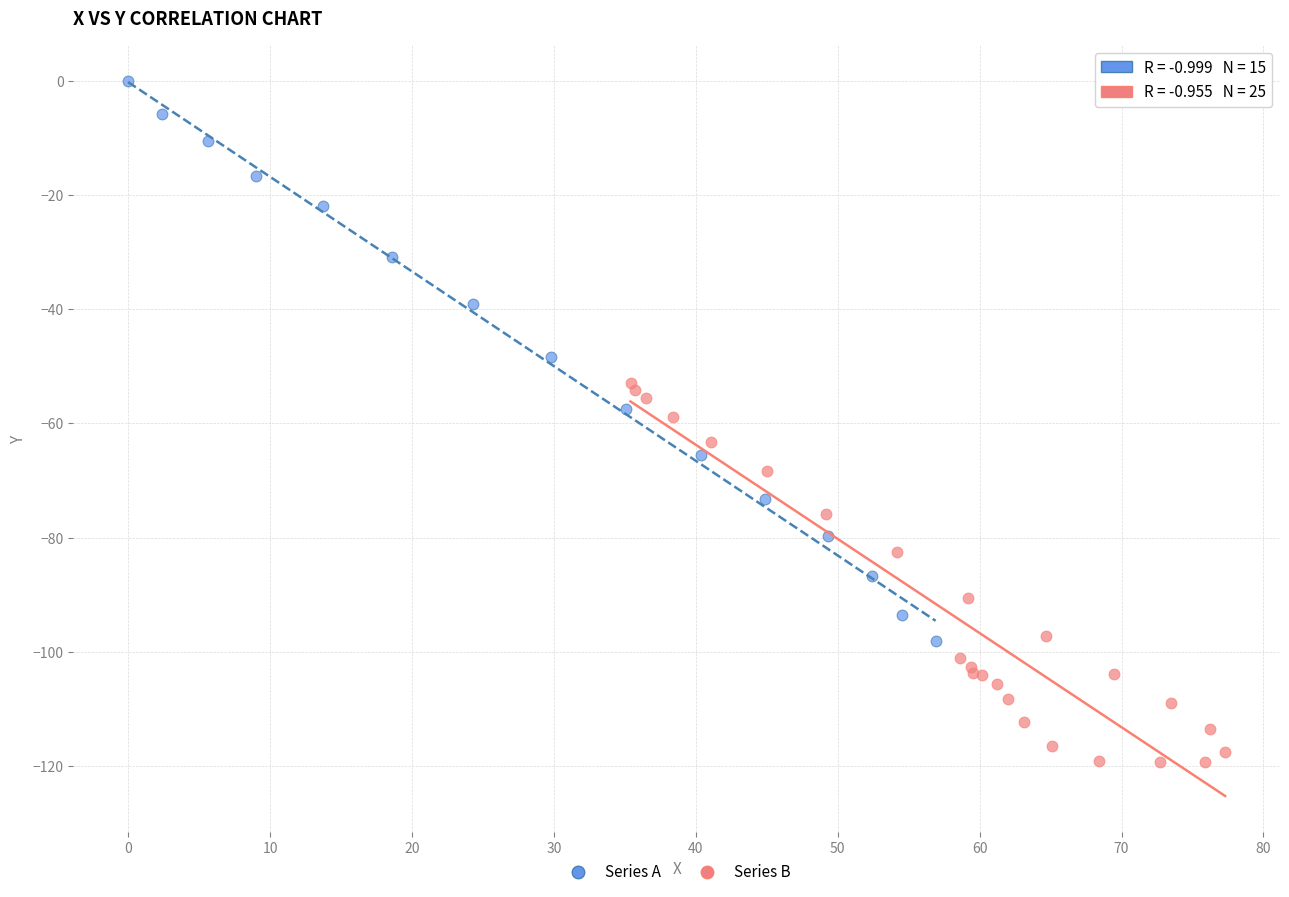

Which series has the widest spread of Y values?

Series A